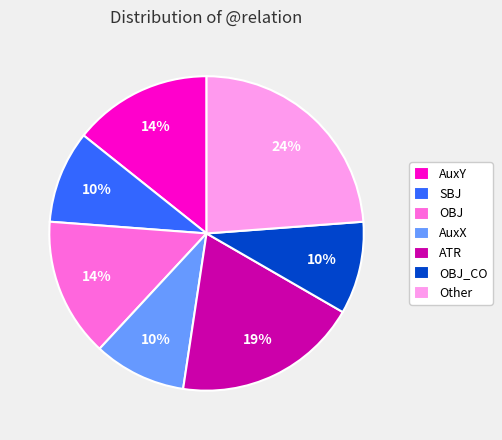

To the nearest percent, what is the average slice percentage?

14%